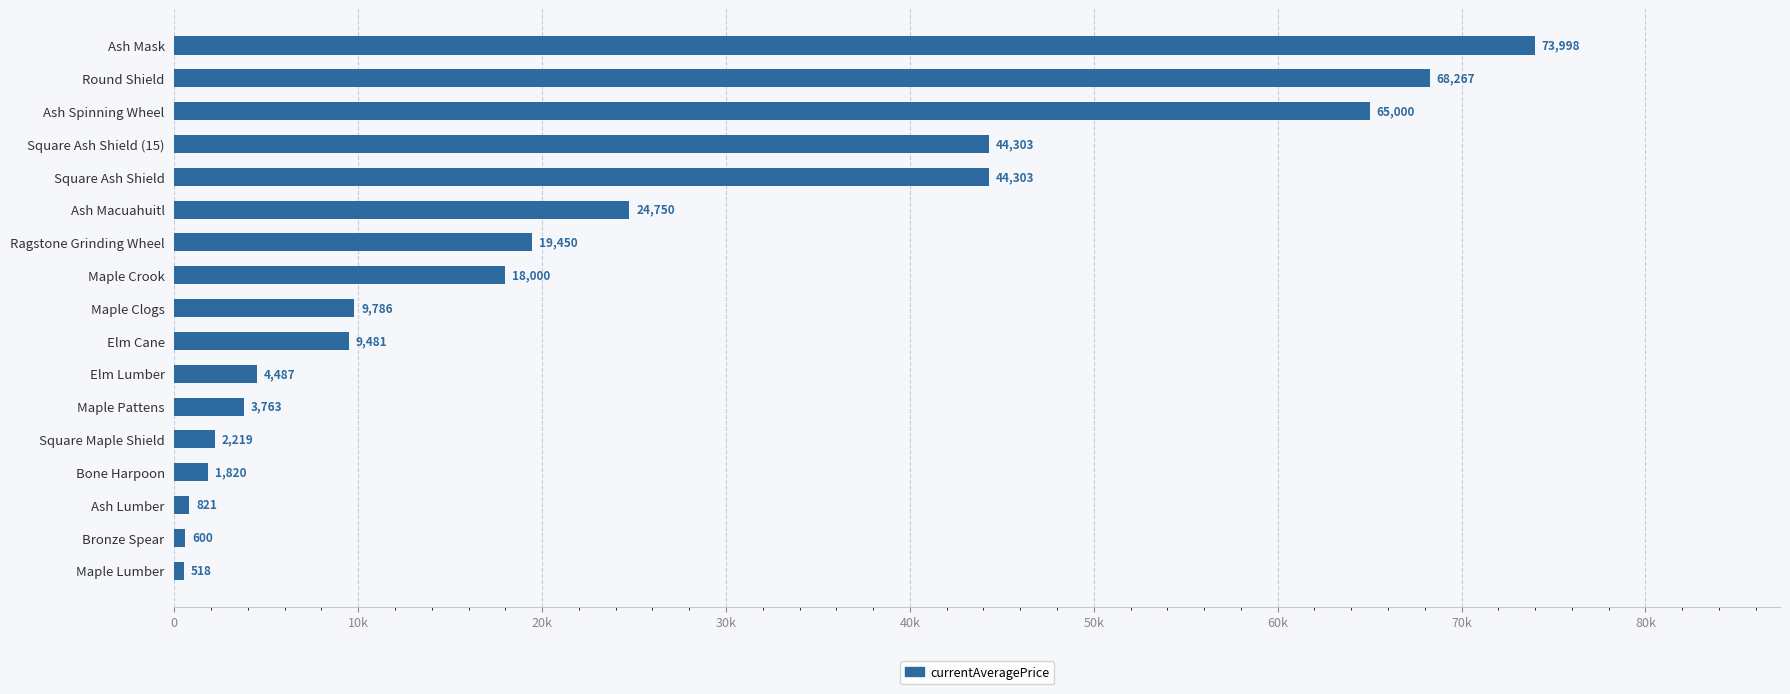

Does the chart contain any negative values?

No